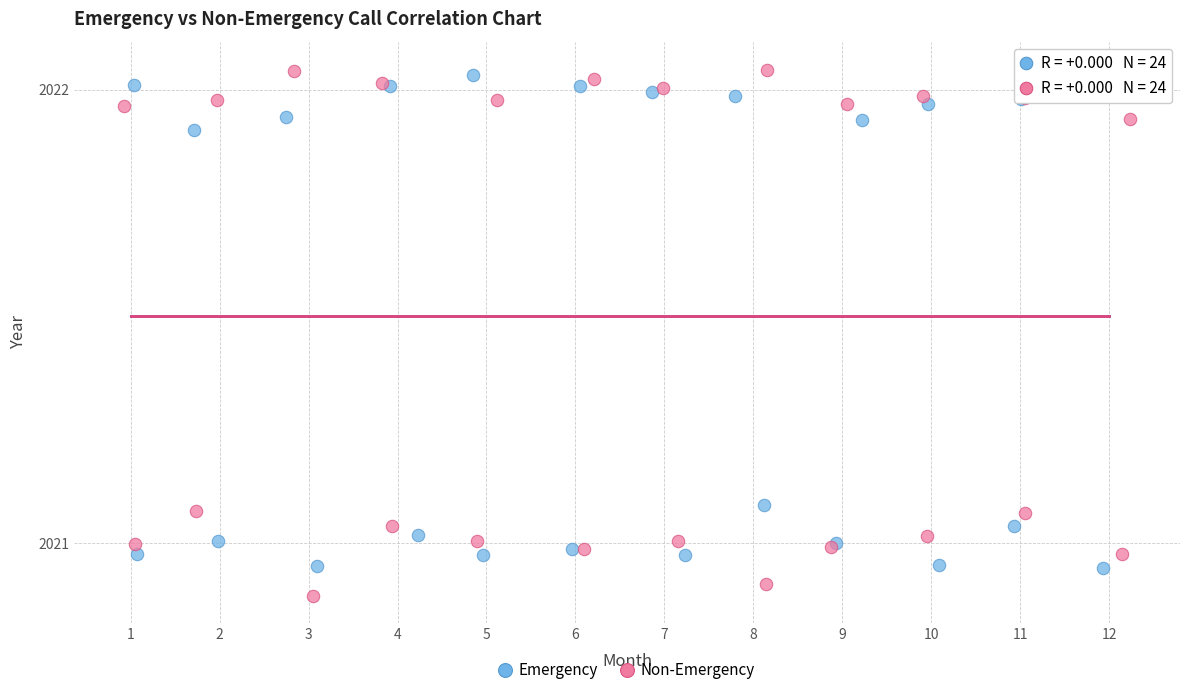

Which series has the widest spread of Y values?

Non-Emergency